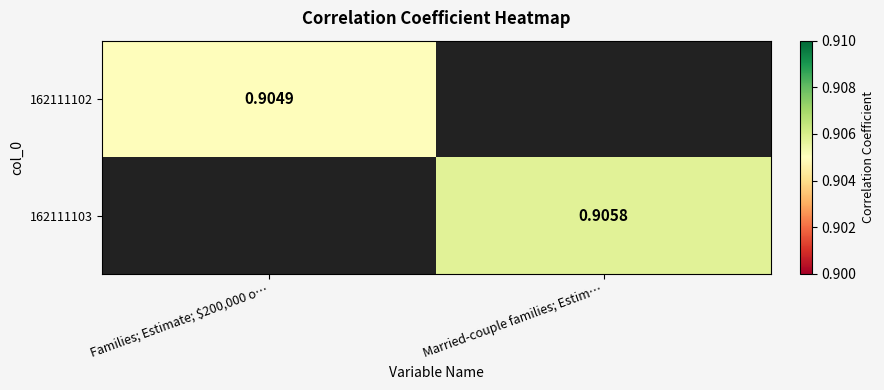

Is the value of 162111103 at Married-couple families; Estim… greater than the value of 162111102 at Families; Estimate; $200,000 o…?

Yes